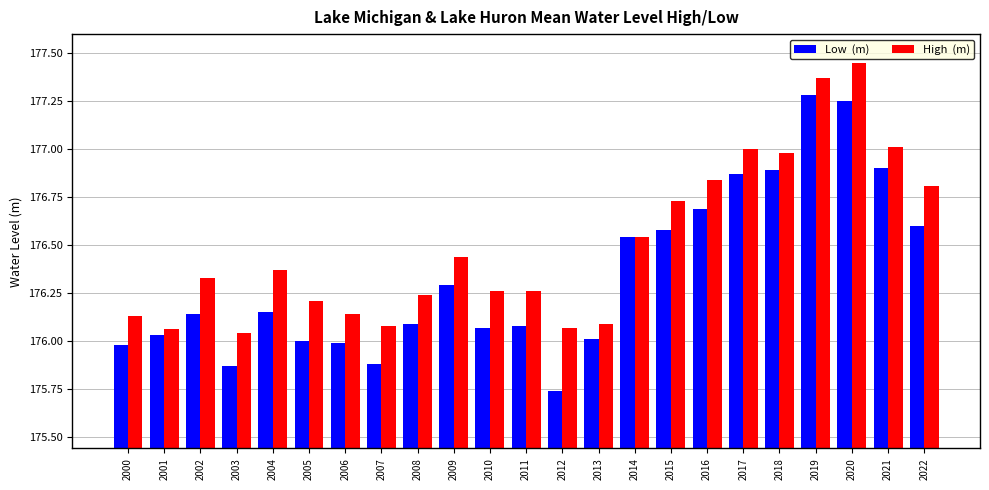

What is the total value across all series at 2007?

352.0